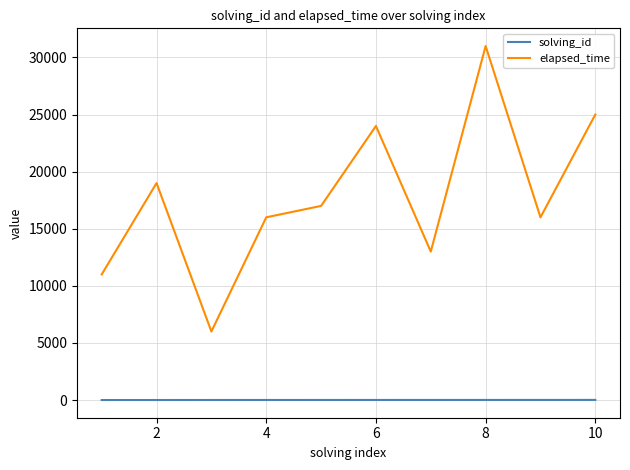

What is the difference between the maximum and minimum values in the solving_id series?

9